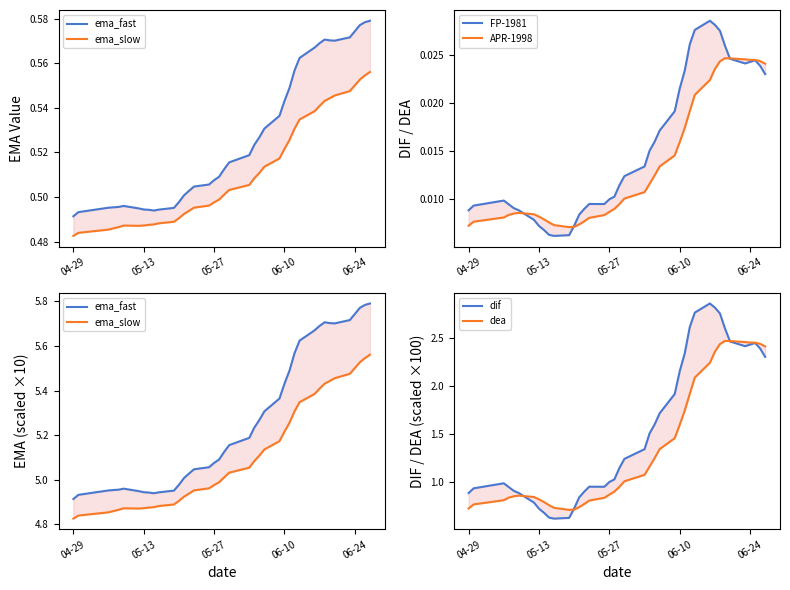

The dea series shows 0.0 at 18. True or false?

False